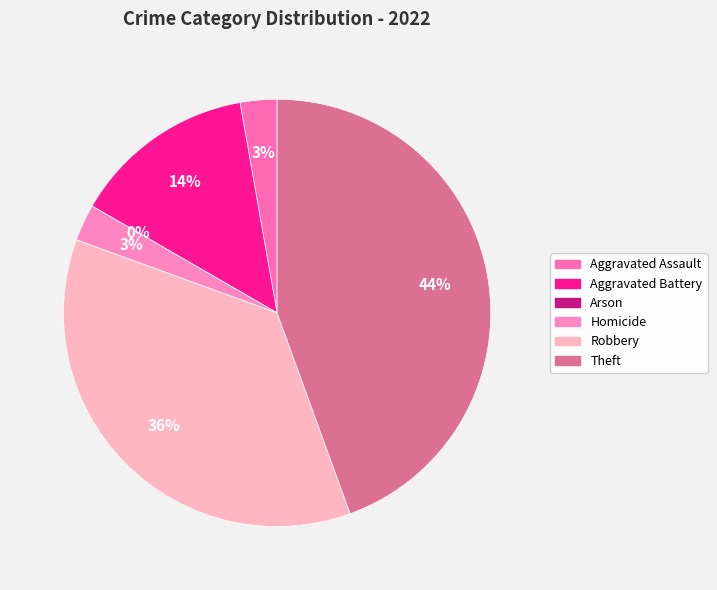

What is the change in value from Aggravated Assault to Theft?

+15